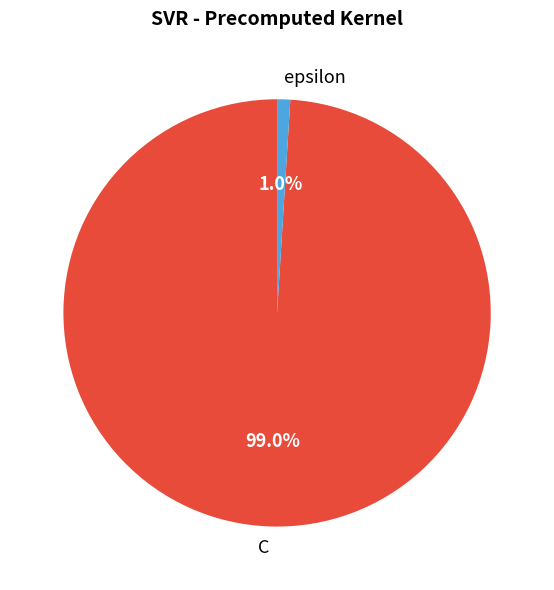

Rank the categories by value from highest to lowest.

C, epsilon